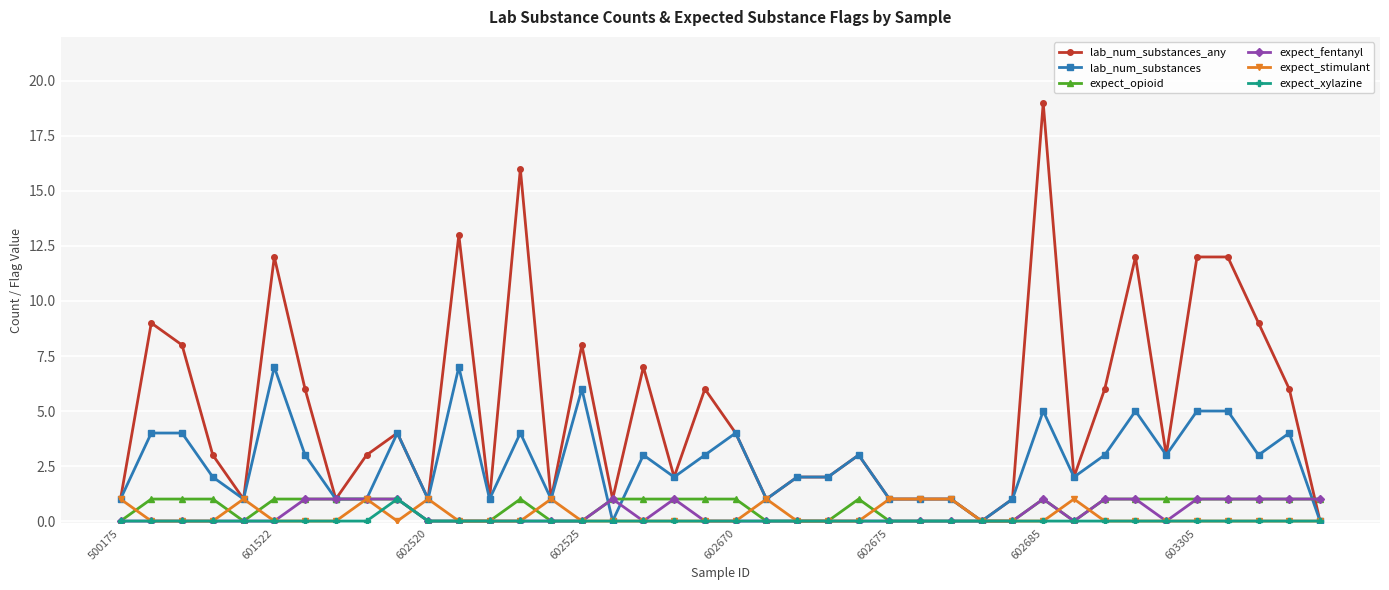

Count the number of data series in this chart.

6